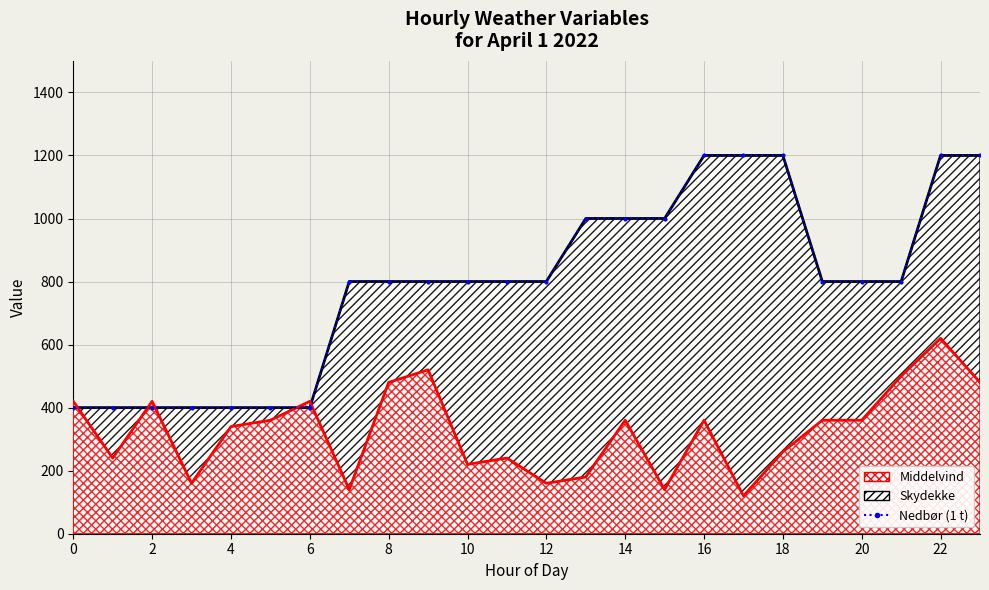

The chart shows a value of 539 at 19. True or false?

False